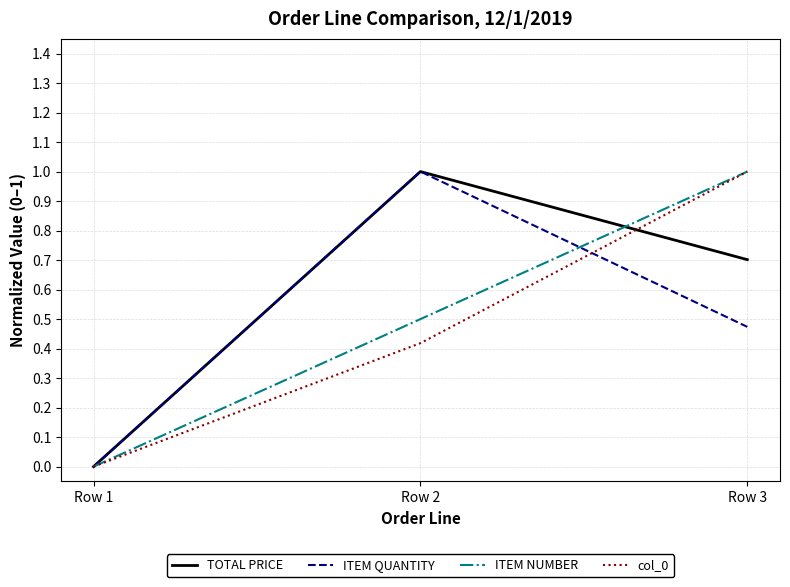

The col_0 series shows 0.6 at Row 2. True or false?

False